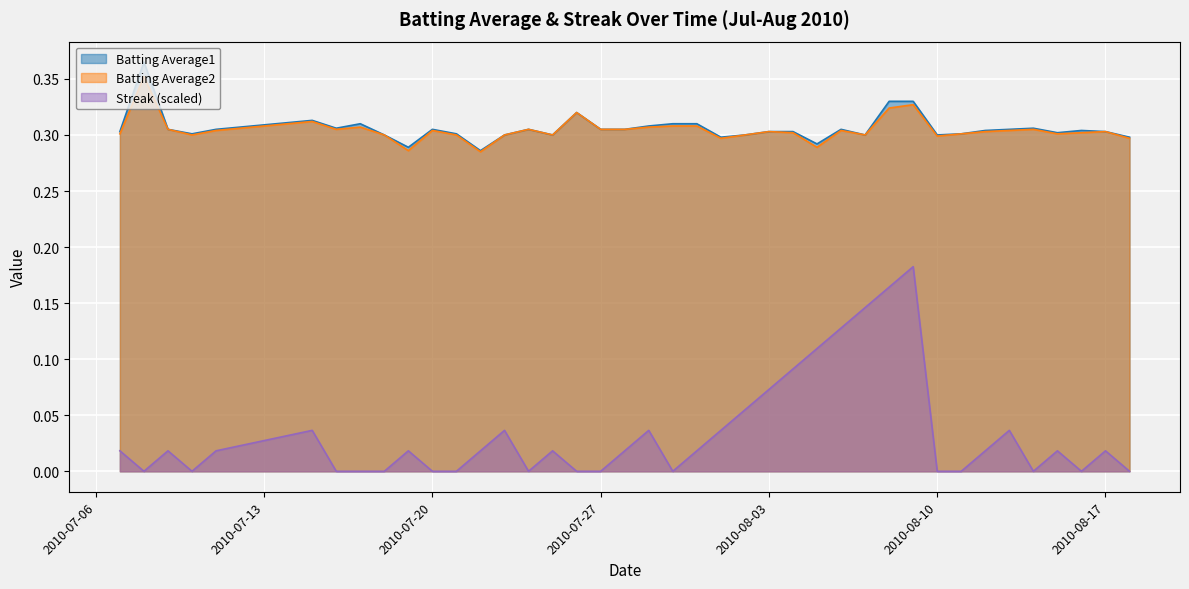

Reading left to right, extract all data points from this chart.

Batting Average1: 2010-07-07=0.3	2010-07-08=0.4	2010-07-09=0.3	2010-07-10=0.3	2010-07-11=0.3	2010-07-15=0.3	2010-07-16=0.3	2010-07-17=0.3	2010-07-18=0.3	2010-07-19=0.3	2010-07-20=0.3	2010-07-21=0.3	2010-07-22=0.3	2010-07-23=0.3	2010-07-24=0.3	2010-07-25=0.3	2010-07-26=0.3	2010-07-27=0.3	2010-07-28=0.3	2010-07-29=0.3	2010-07-30=0.3	2010-07-31=0.3	2010-08-01=0.3	2010-08-02=0.3	2010-08-03=0.3	2010-08-04=0.3	2010-08-05=0.3	2010-08-06=0.3	2010-08-07=0.3	2010-08-08=0.3	2010-08-09=0.3	2010-08-10=0.3	2010-08-11=0.3	2010-08-12=0.3	2010-08-13=0.3	2010-08-14=0.3	2010-08-15=0.3	2010-08-16=0.3	2010-08-17=0.3	2010-08-18=0.3
Batting Average2: 2010-07-07=0.3	2010-07-08=0.4	2010-07-09=0.3	2010-07-10=0.3	2010-07-11=0.3	2010-07-15=0.3	2010-07-16=0.3	2010-07-17=0.3	2010-07-18=0.3	2010-07-19=0.3	2010-07-20=0.3	2010-07-21=0.3	2010-07-22=0.3	2010-07-23=0.3	2010-07-24=0.3	2010-07-25=0.3	2010-07-26=0.3	2010-07-27=0.3	2010-07-28=0.3	2010-07-29=0.3	2010-07-30=0.3	2010-07-31=0.3	2010-08-01=0.3	2010-08-02=0.3	2010-08-03=0.3	2010-08-04=0.3	2010-08-05=0.3	2010-08-06=0.3	2010-08-07=0.3	2010-08-08=0.3	2010-08-09=0.3	2010-08-10=0.3	2010-08-11=0.3	2010-08-12=0.3	2010-08-13=0.3	2010-08-14=0.3	2010-08-15=0.3	2010-08-16=0.3	2010-08-17=0.3	2010-08-18=0.3
Streak: 2010-07-07=0.0	2010-07-08=0.0	2010-07-09=0.0	2010-07-10=0.0	2010-07-11=0.0	2010-07-15=0.0	2010-07-16=0.0	2010-07-17=0.0	2010-07-18=0.0	2010-07-19=0.0	2010-07-20=0.0	2010-07-21=0.0	2010-07-22=0.0	2010-07-23=0.0	2010-07-24=0.0	2010-07-25=0.0	2010-07-26=0.0	2010-07-27=0.0	2010-07-28=0.0	2010-07-29=0.0	2010-07-30=0.0	2010-07-31=0.0	2010-08-01=0.0	2010-08-02=0.1	2010-08-03=0.1	2010-08-04=0.1	2010-08-05=0.1	2010-08-06=0.1	2010-08-07=0.1	2010-08-08=0.2	2010-08-09=0.2	2010-08-10=0.0	2010-08-11=0.0	2010-08-12=0.0	2010-08-13=0.0	2010-08-14=0.0	2010-08-15=0.0	2010-08-16=0.0	2010-08-17=0.0	2010-08-18=0.0